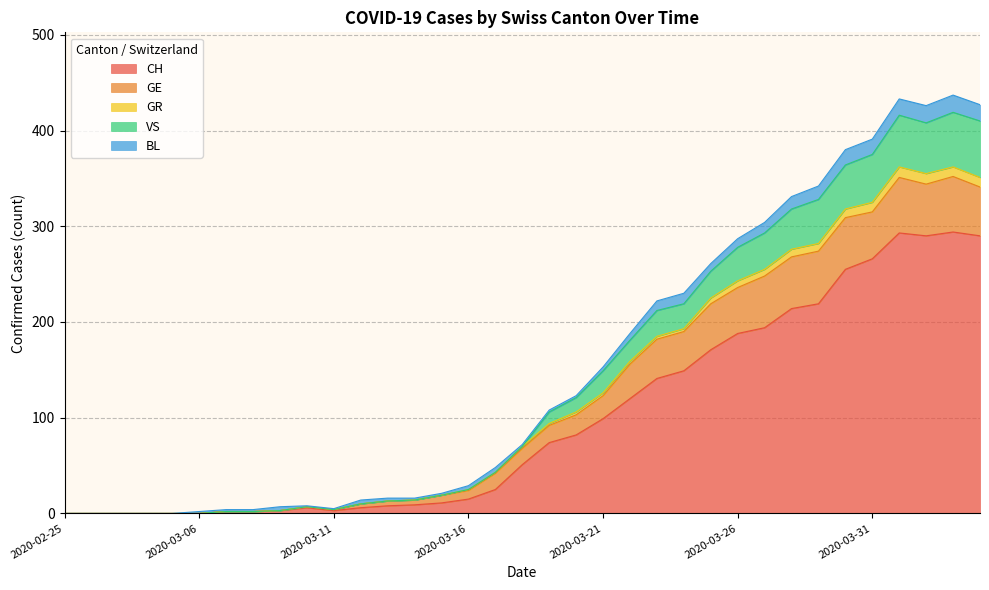

What is the label of the 3rd point from the right?

2020-04-02